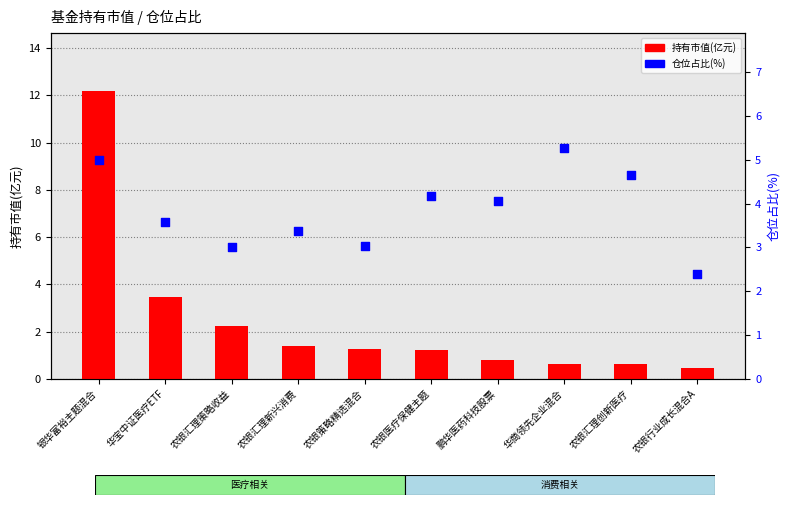

At how many categories does at least one series exceed 9?

1